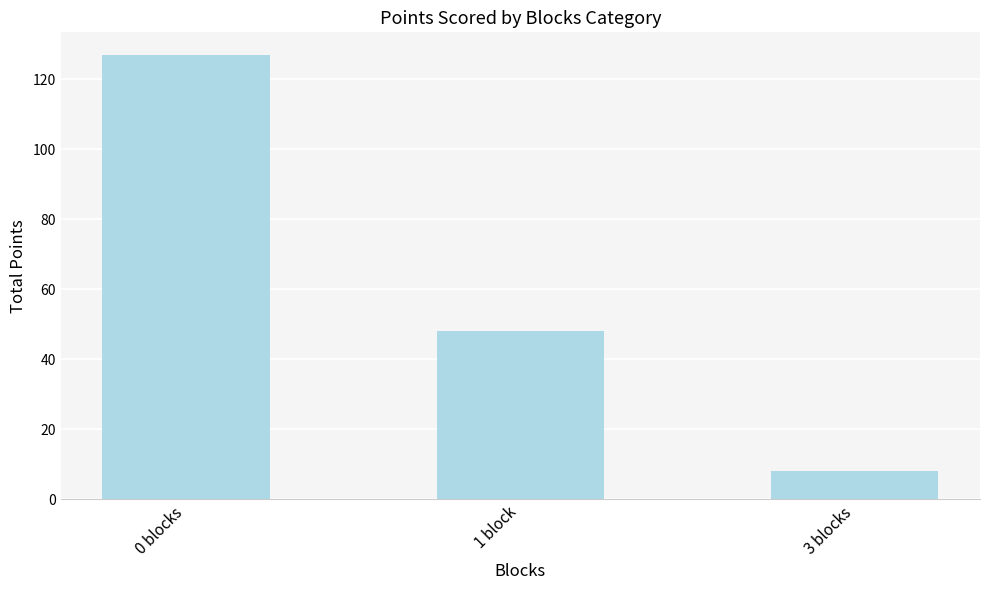

What is the average value?

61